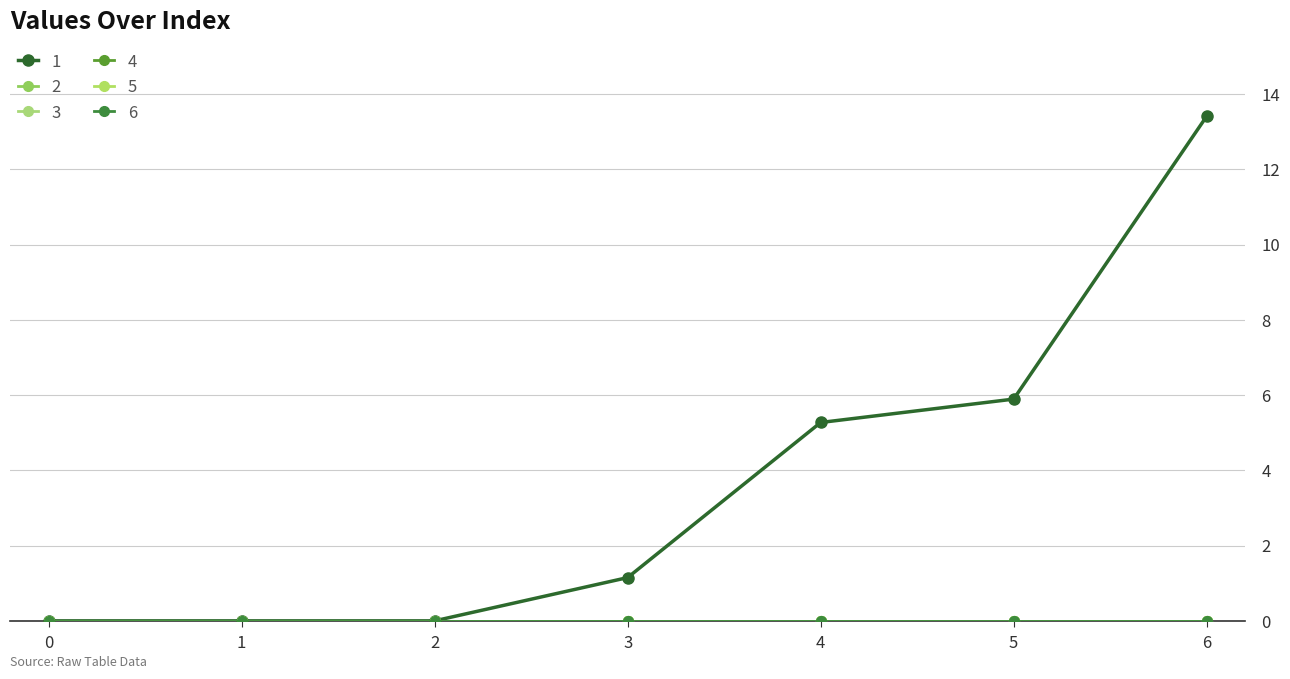

Which has a higher value, 0 or 4?

4